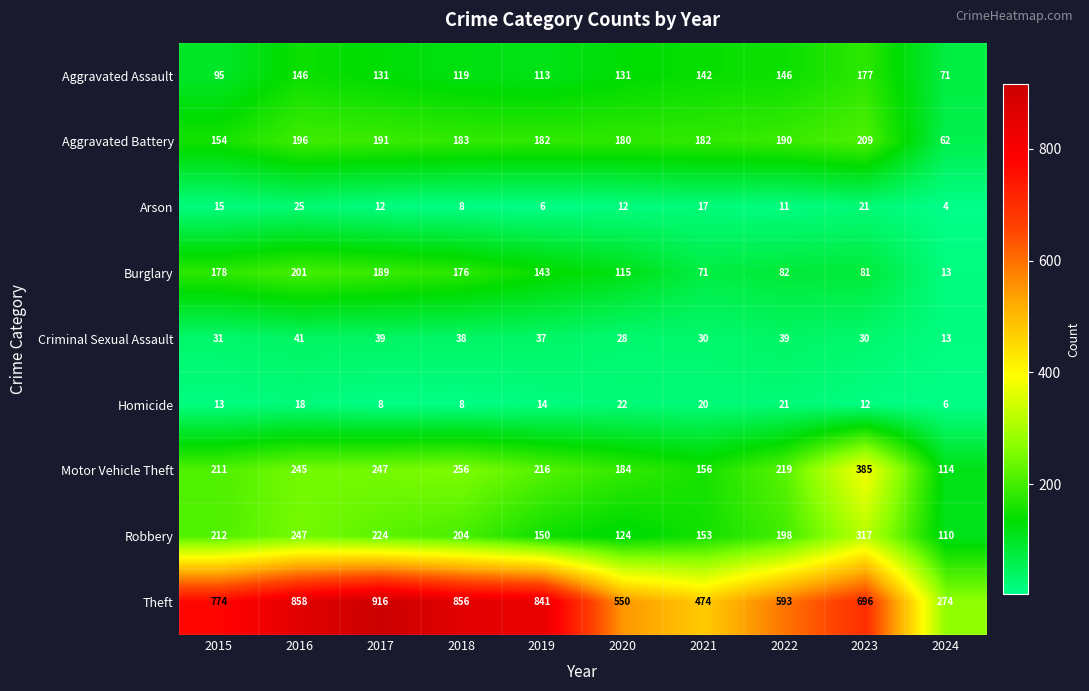

Between 2015 and 2019, which series saw the biggest shift?

Theft